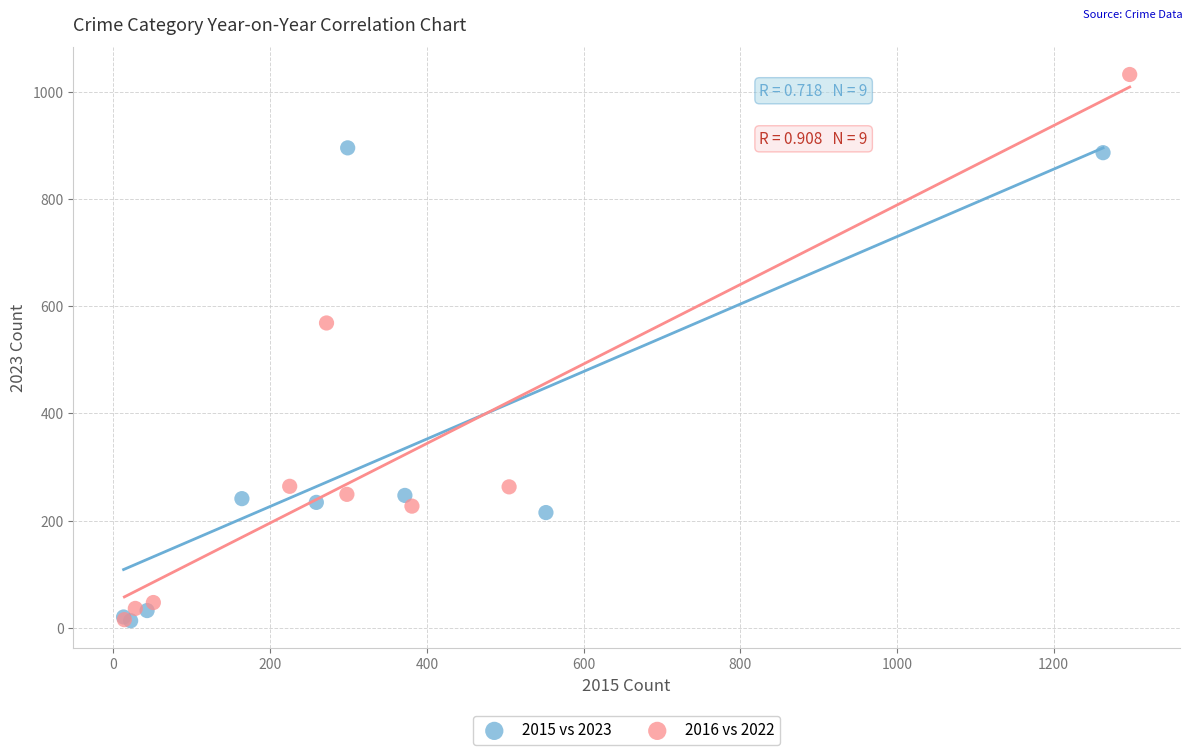

Which series contains the highest Y value?

2016 vs 2022